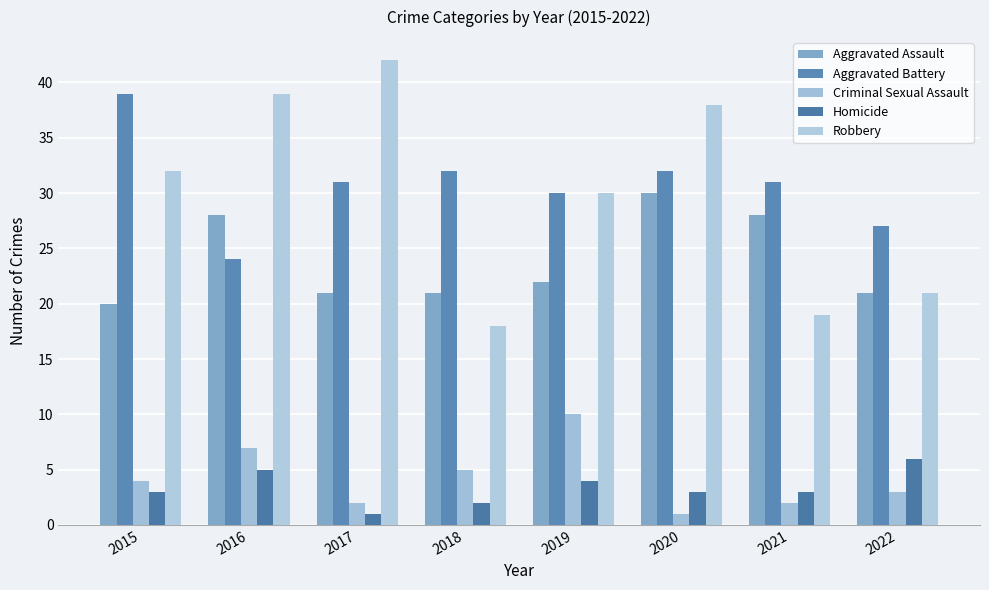

What is the spread (max minus min) of values at 2015?

36